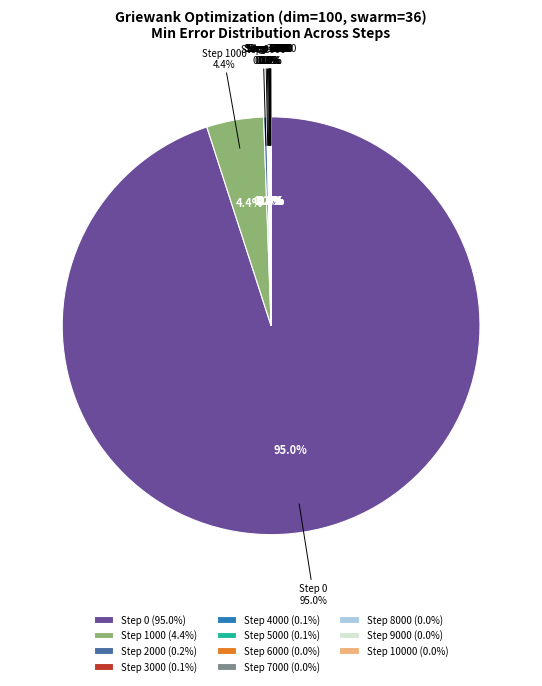

How many slices are in this pie chart?

11